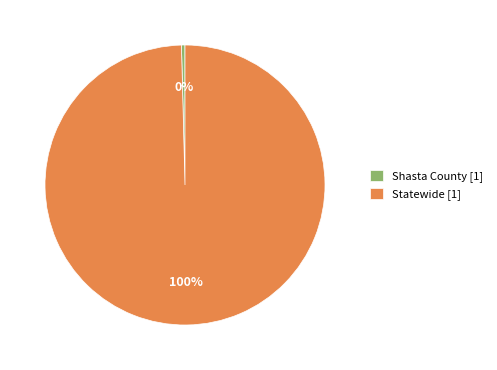

Does any single category account for the majority?

Yes